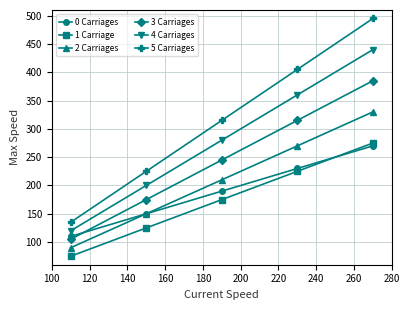

What is the greatest value displayed?

495